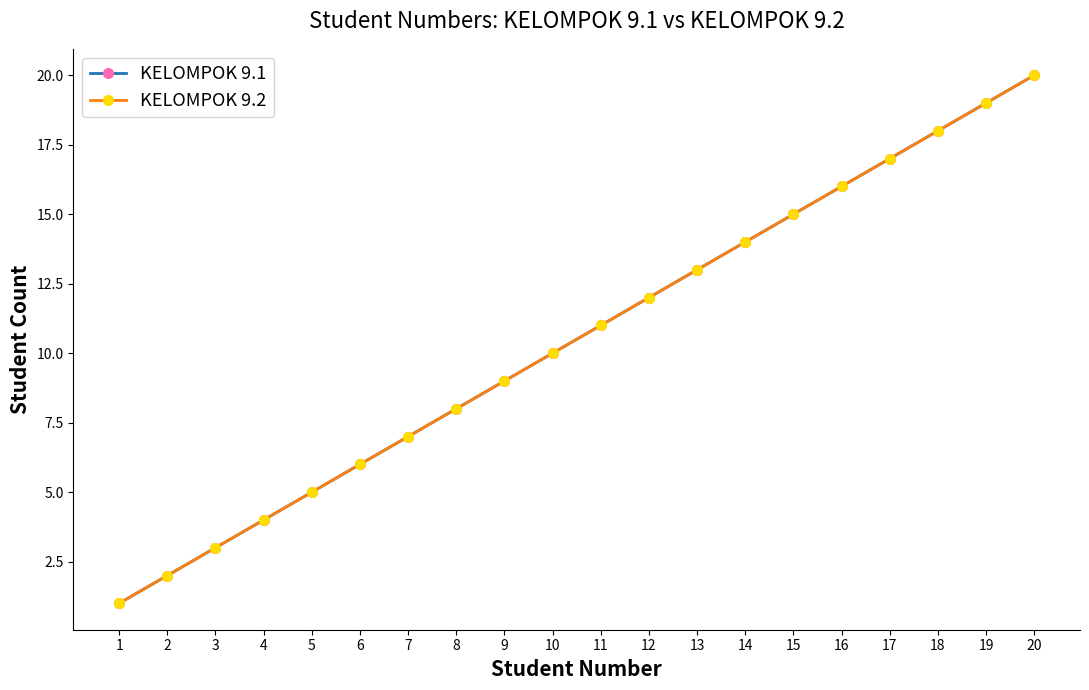

What is the highest value of the KELOMPOK 9.1 series?

20